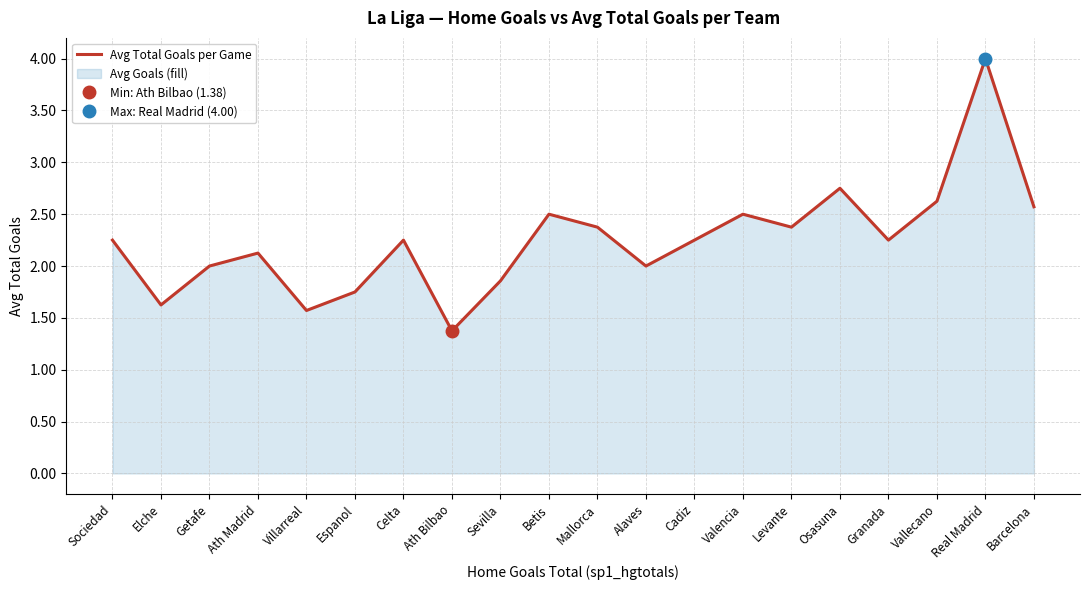

Rank the categories by value from highest to lowest.

Real Madrid, Osasuna, Vallecano, Barcelona, Betis, Valencia, Mallorca, Levante, Sociedad, Celta, Cadiz, Granada, Ath Madrid, Getafe, Alaves, Sevilla, Espanol, Elche, Villarreal, Ath Bilbao